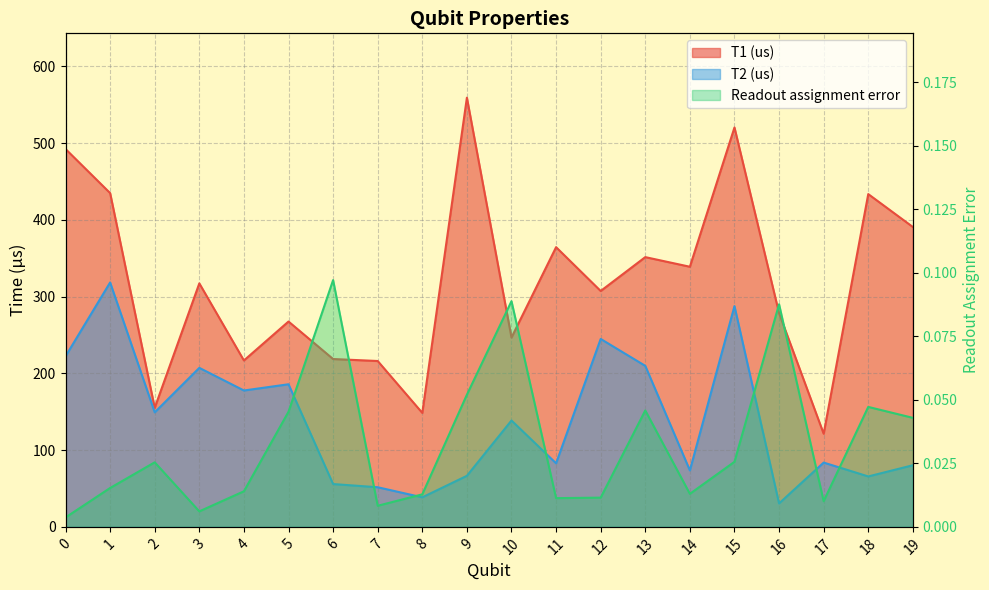

Which series has the largest total across all categories?

T1 (us)